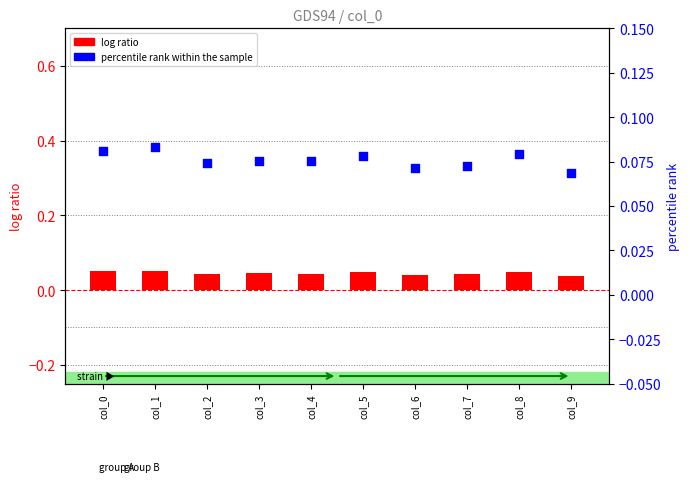

What are all the series names shown in the legend?

log ratio, percentile rank within the sample